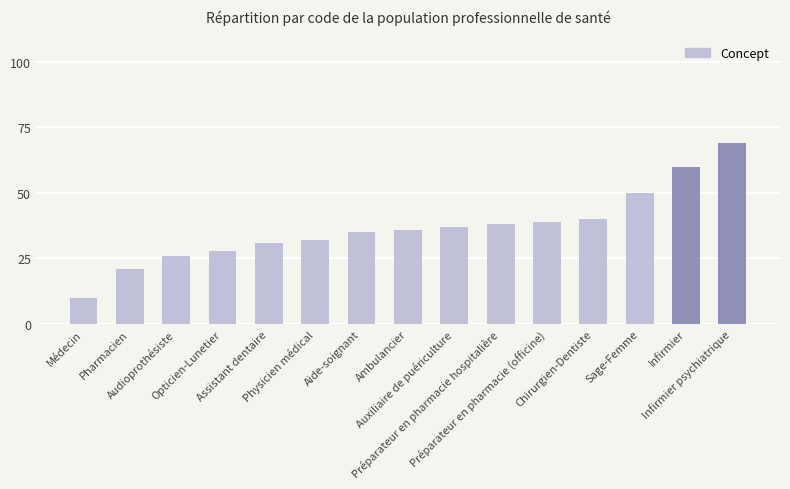

Are the bars grouped side by side (vs. stacked)?

No